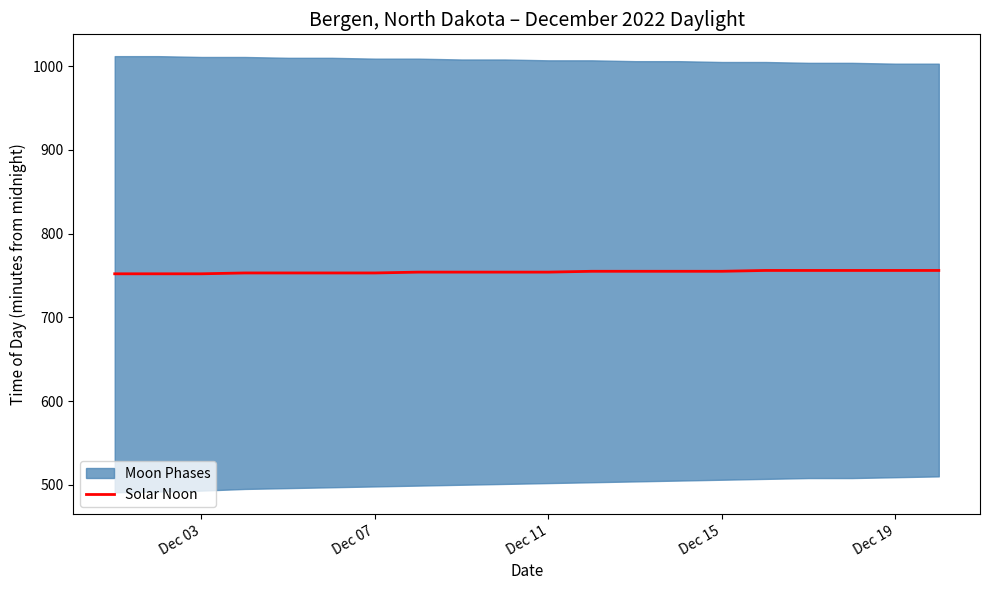

What is the difference between the maximum and second lowest values?

4